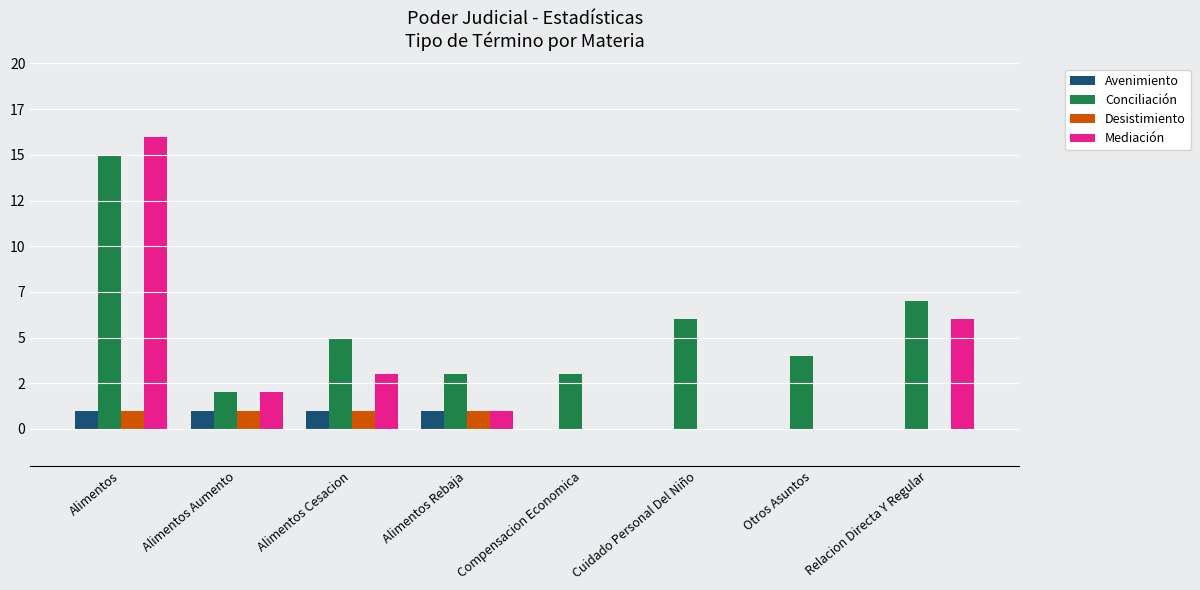

Does the chart contain stacked bars?

No